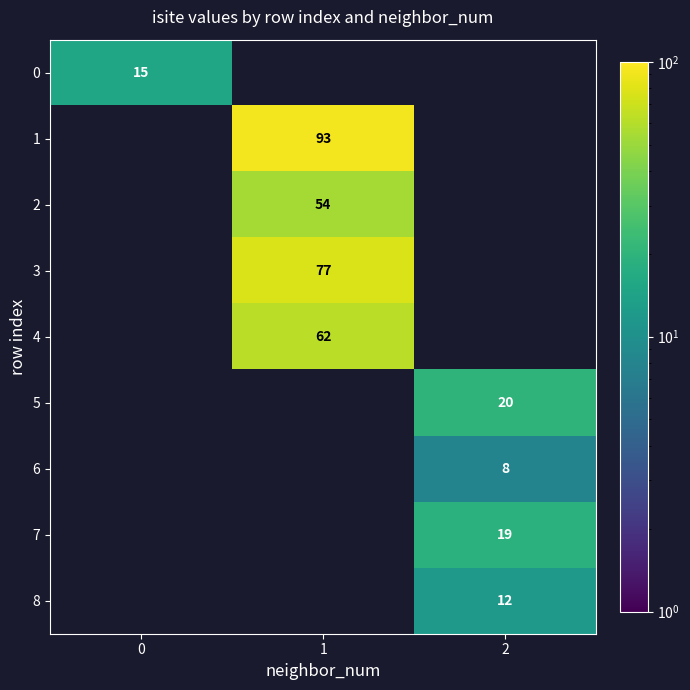

True or false: 1 has a value of 19 at 1.

False